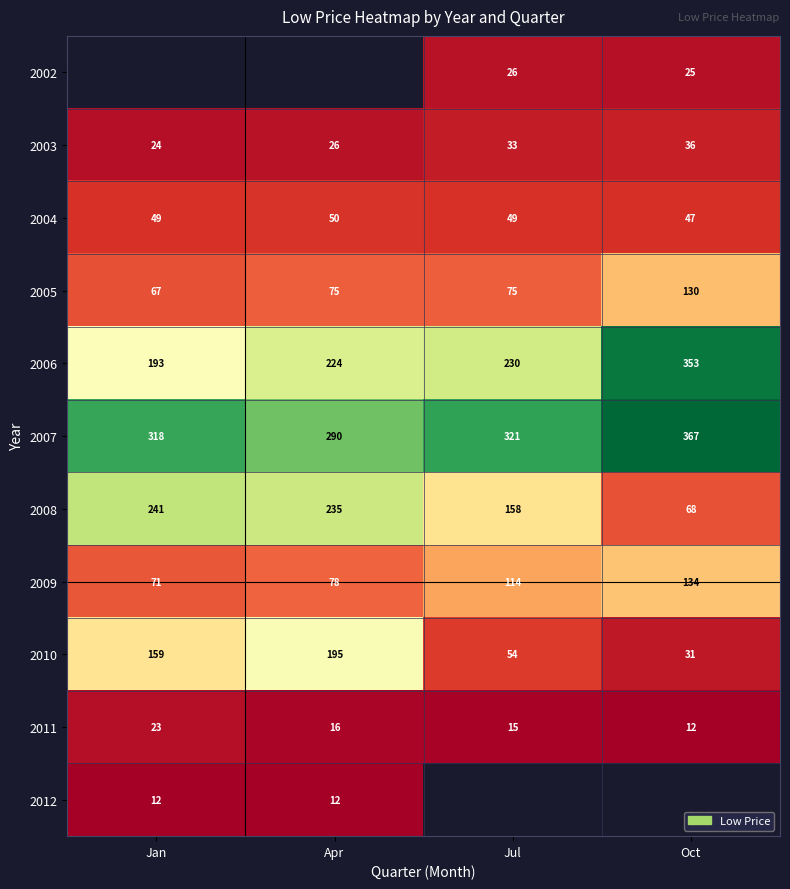

Which category has the lowest value across all series?

Apr